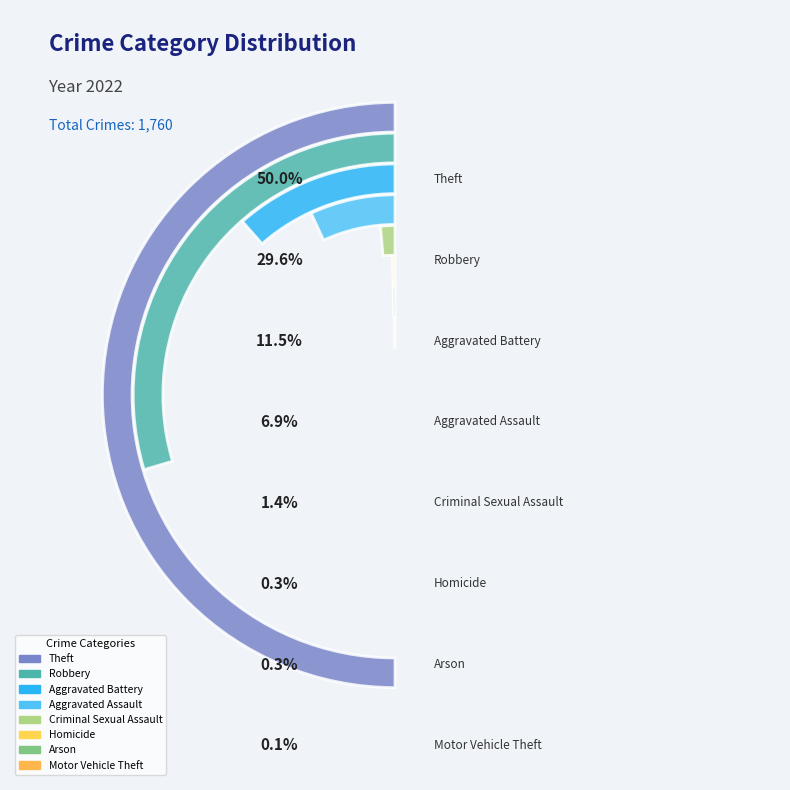

What is the largest slice in the pie chart?

Theft